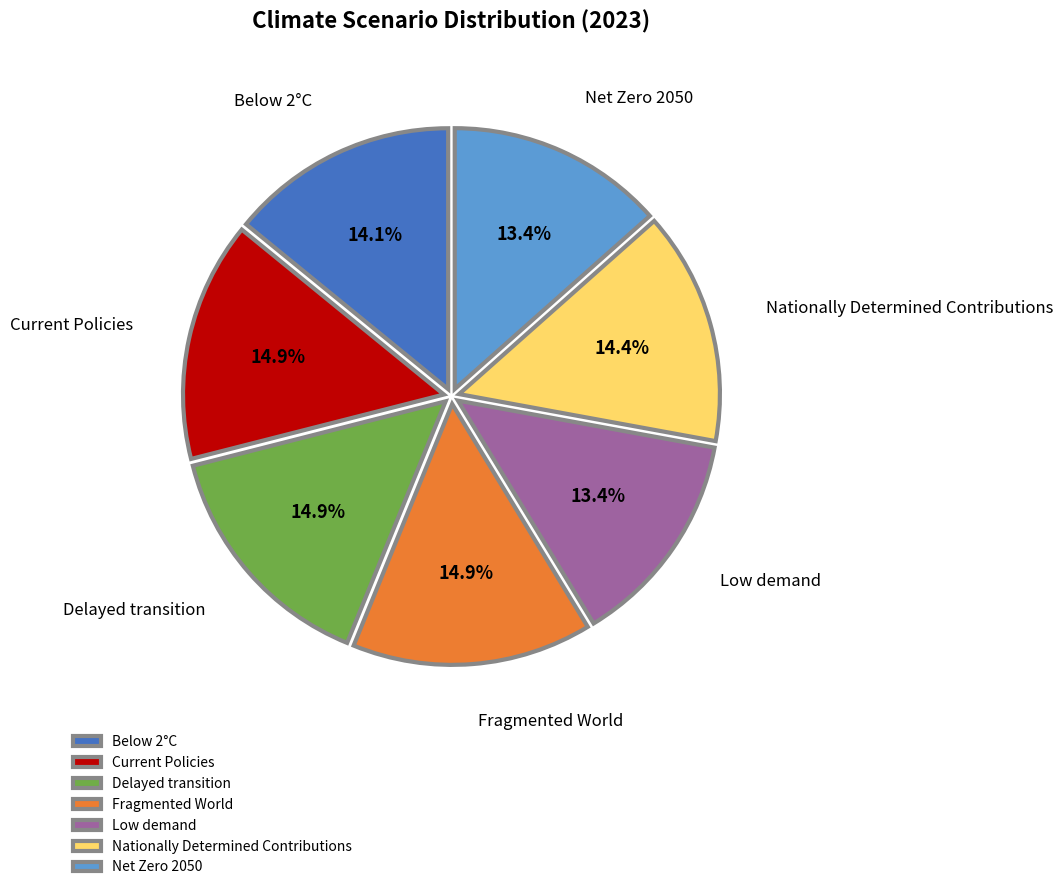

To the nearest percent, what is the combined percentage of Below 2°C and Low demand?

28%